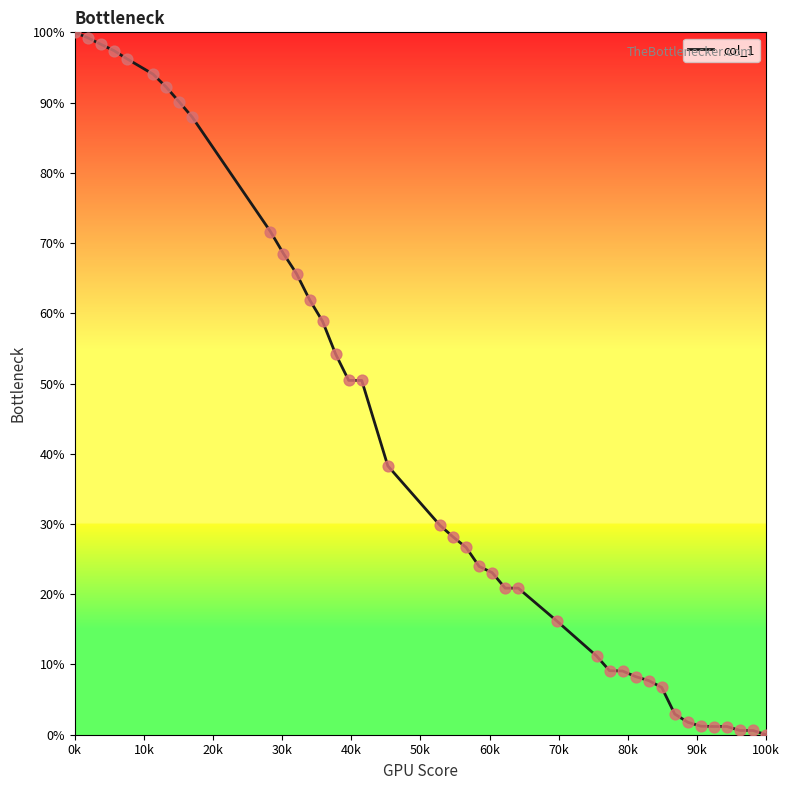

What is the difference between the maximum and minimum values?

100.0